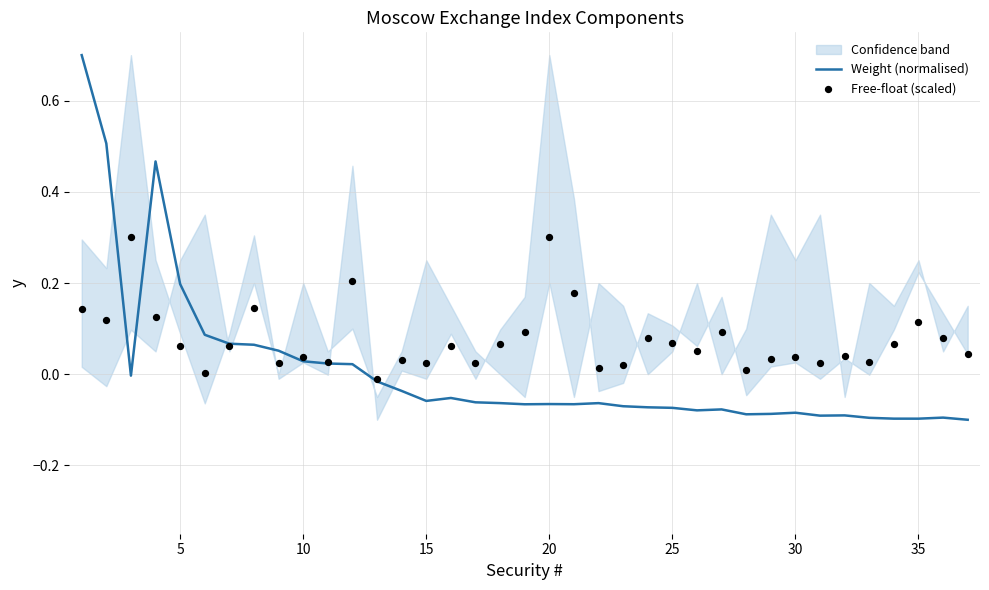

At how many categories does at least one series exceed 0?

36